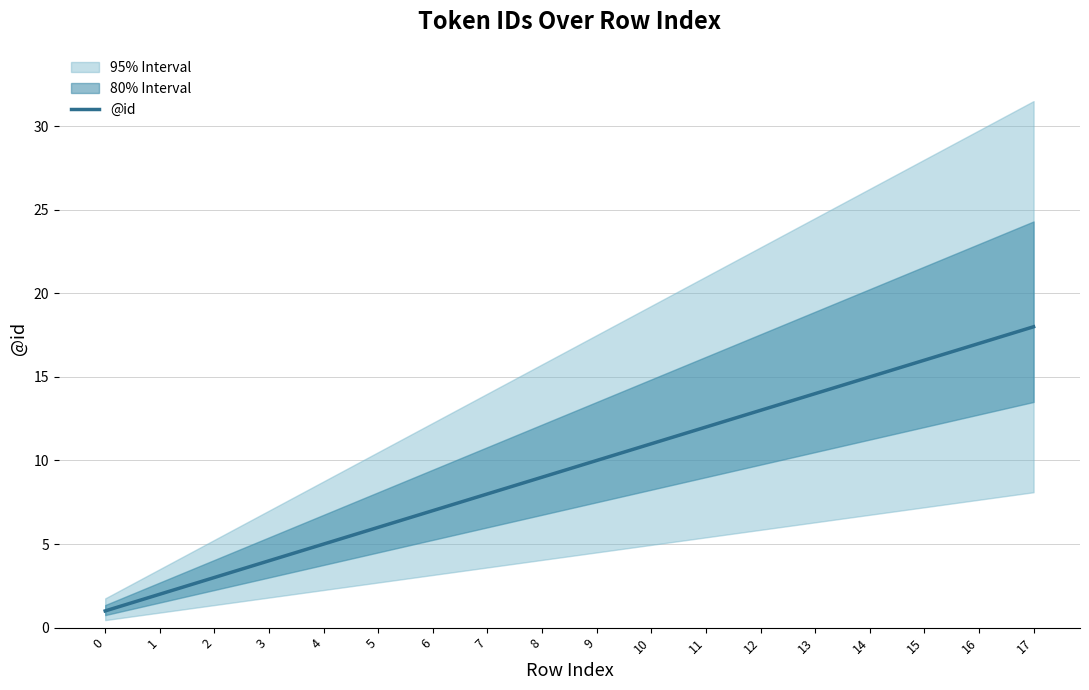

List the labels in order of value, smallest first.

0, 1, 2, 3, 4, 5, 6, 7, 8, 9, 10, 11, 12, 13, 14, 15, 16, 17